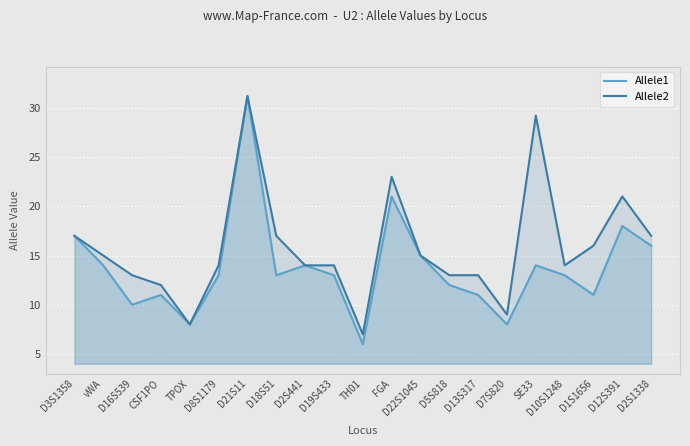

What value does the Allele2 series have at D22S1045?

15.0